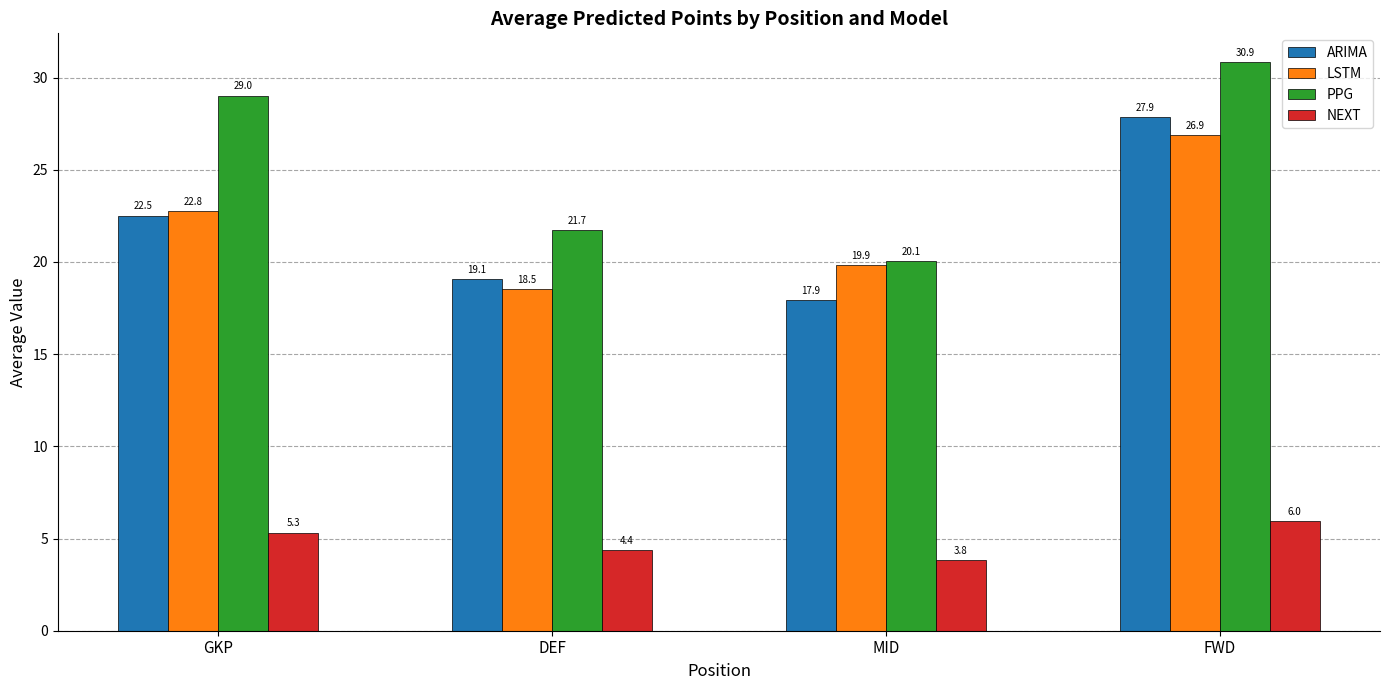

How many bars are there in each group?

4